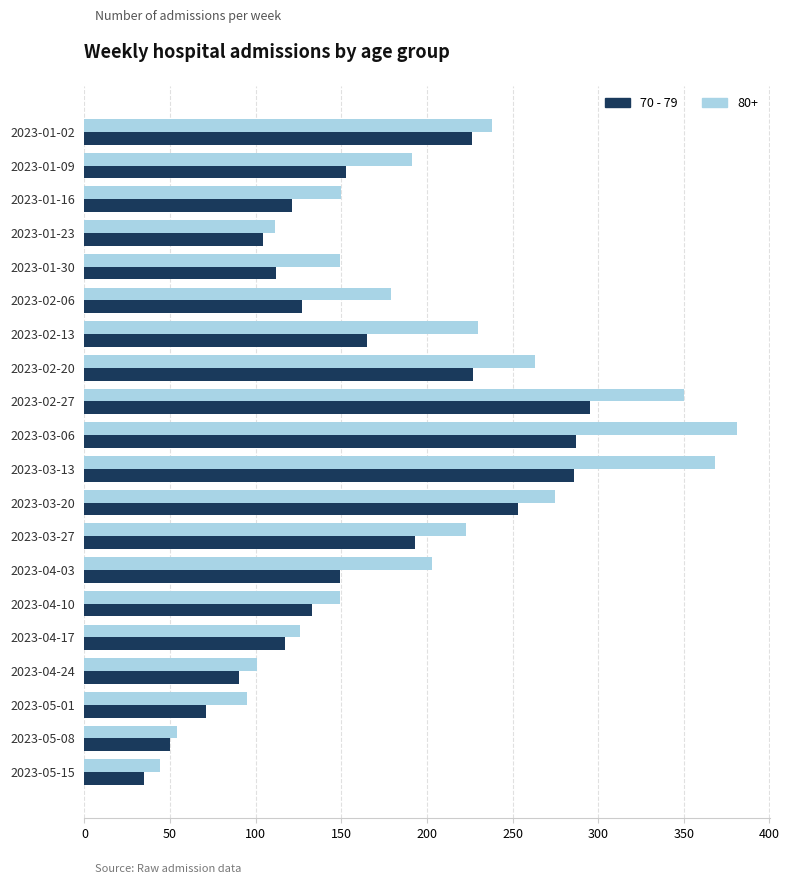

Count the number of data series in this chart.

2